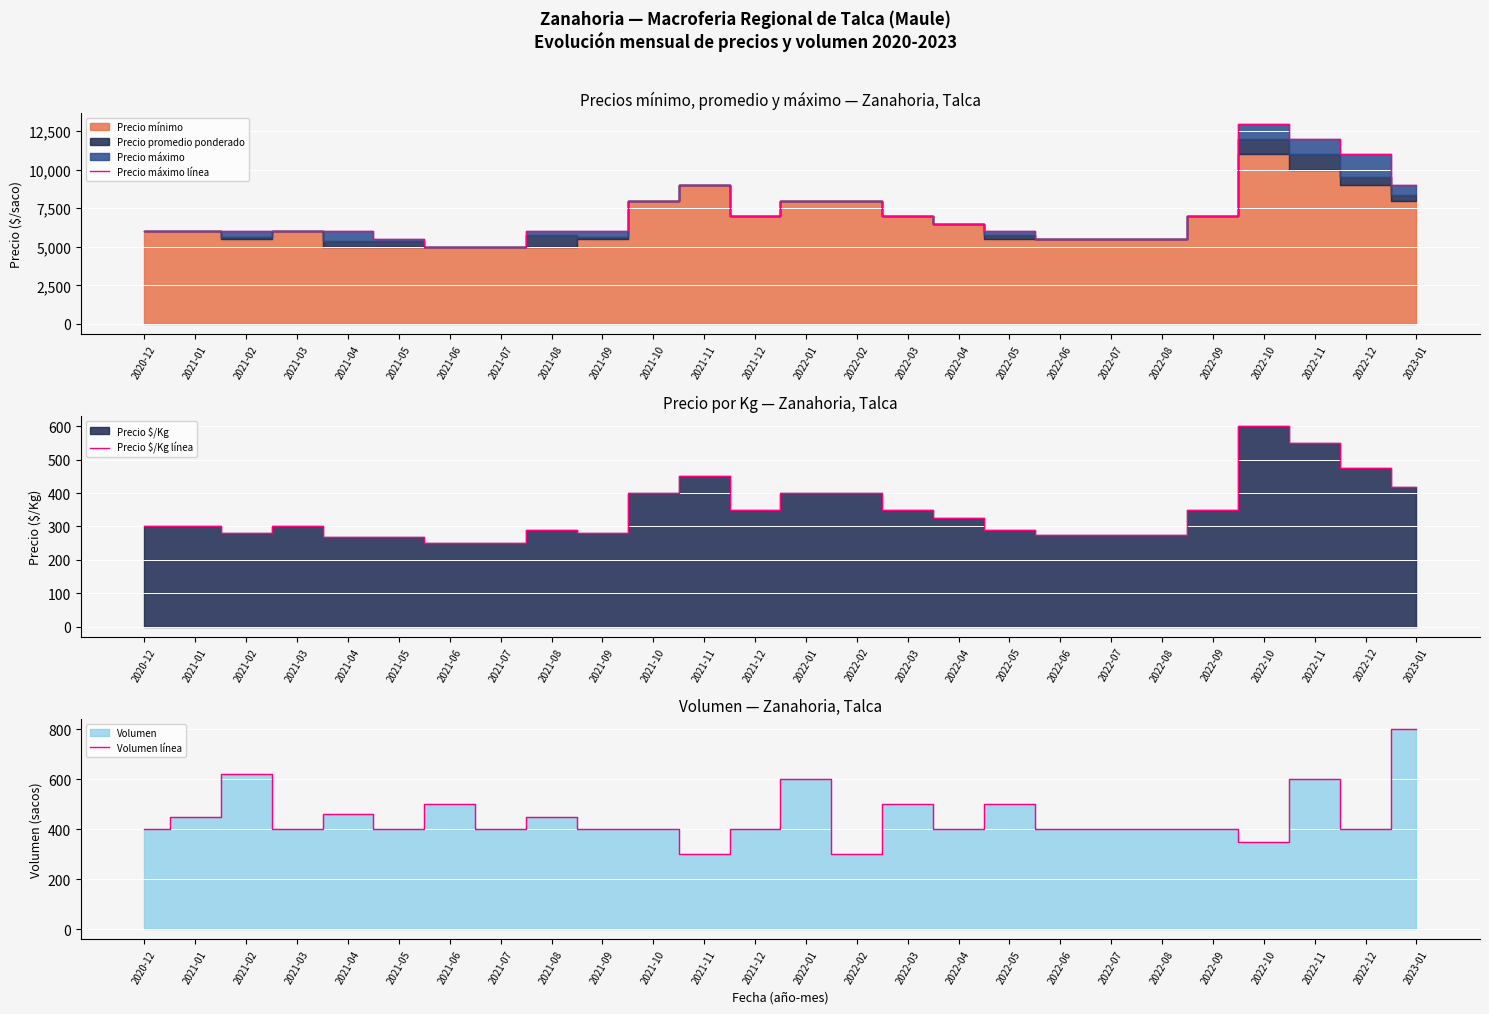

At 2022-06, list the series in order from largest to smallest.

Precio máximo línea, Volumen línea, Precio $/Kg línea